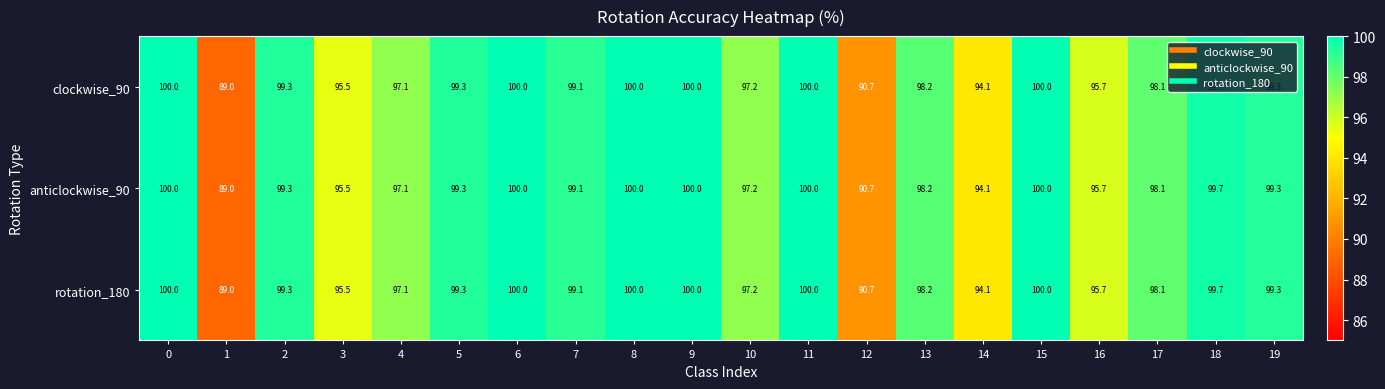

What is the sum of the anticlockwise_90 values at 15 and 11?

200.0